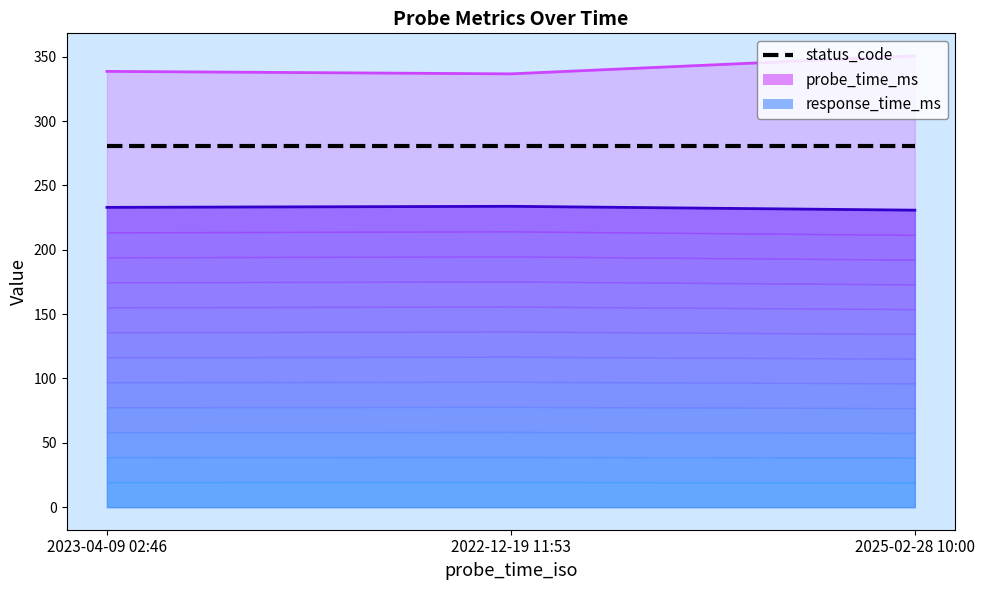

How many lines are shown in the chart?

2